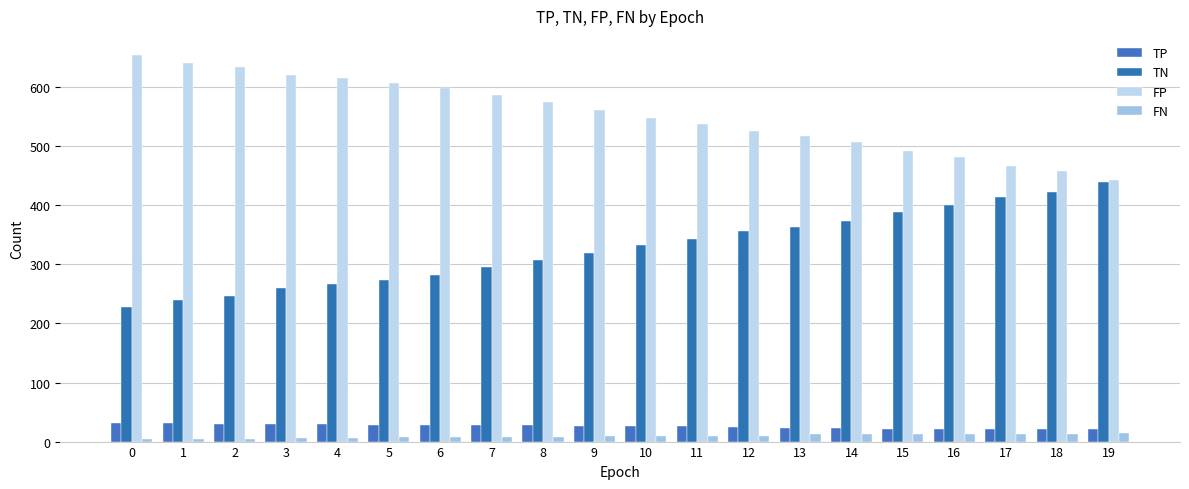

How many FN values are between 7 and 12?

11